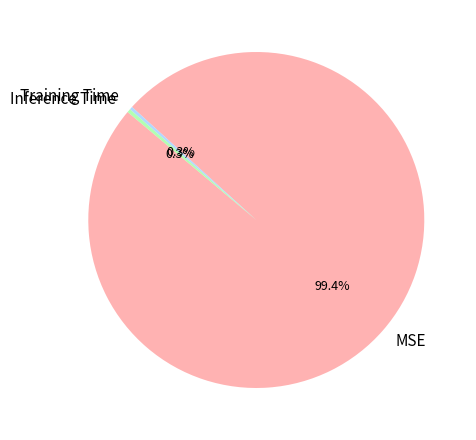

True or false: Inference Time accounts for 12% of the total.

False